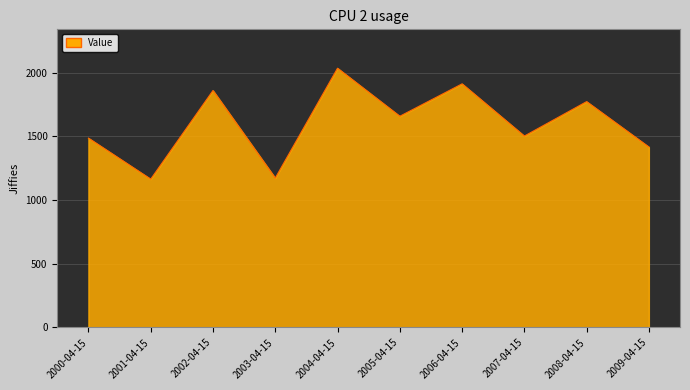

The value at 2006-04-15 is 2622.5. True or false?

False